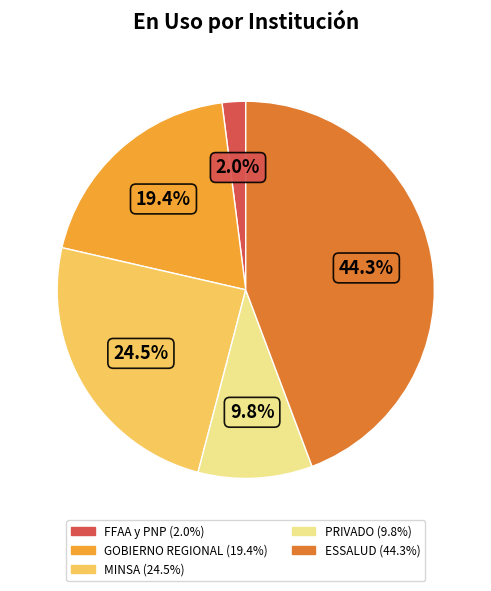

What percentage is the GOBIERNO REGIONAL slice, to the nearest percent?

19%